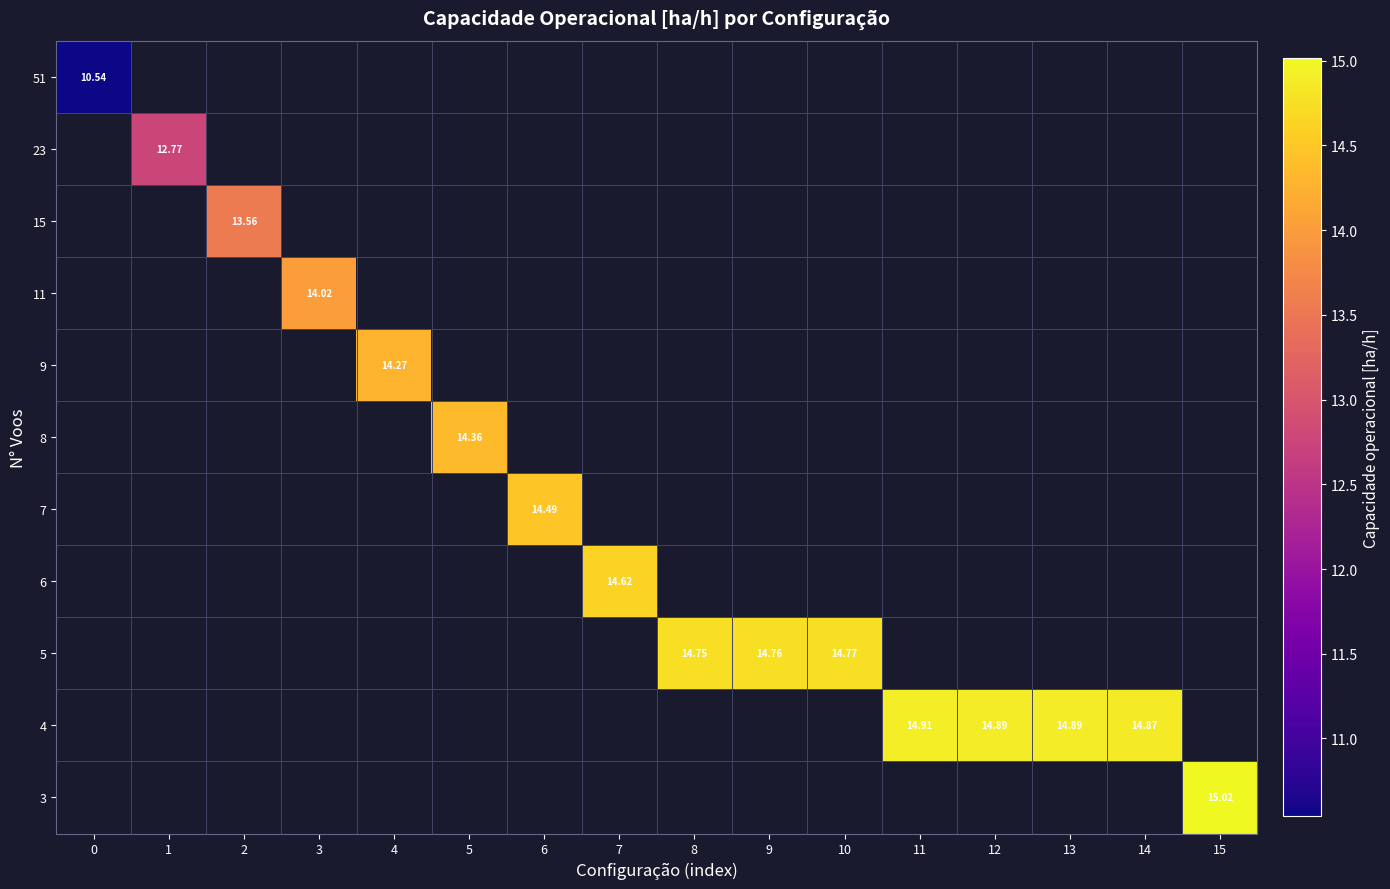

Is the value of row_7 at 7 greater than the value of row_10 at 0?

No